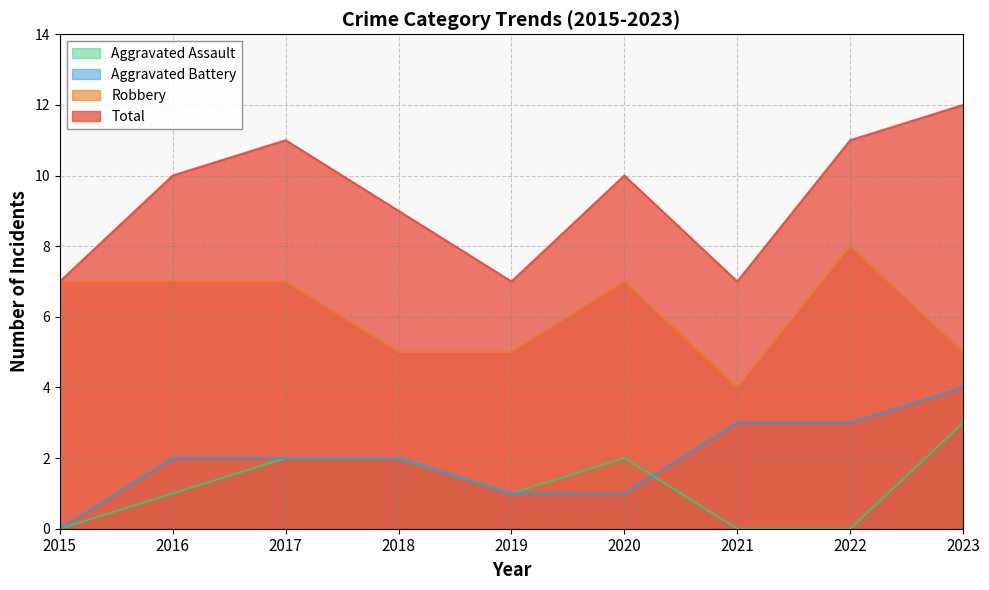

At which label does Aggravated Assault reach its minimum?

2015